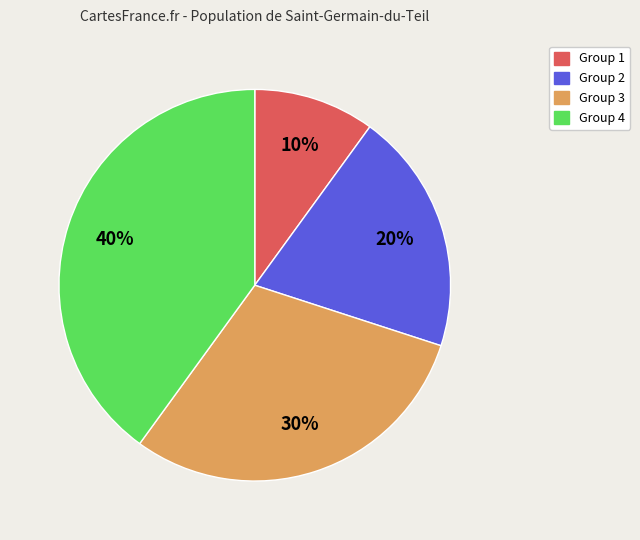

Count the number of slices in the pie.

4